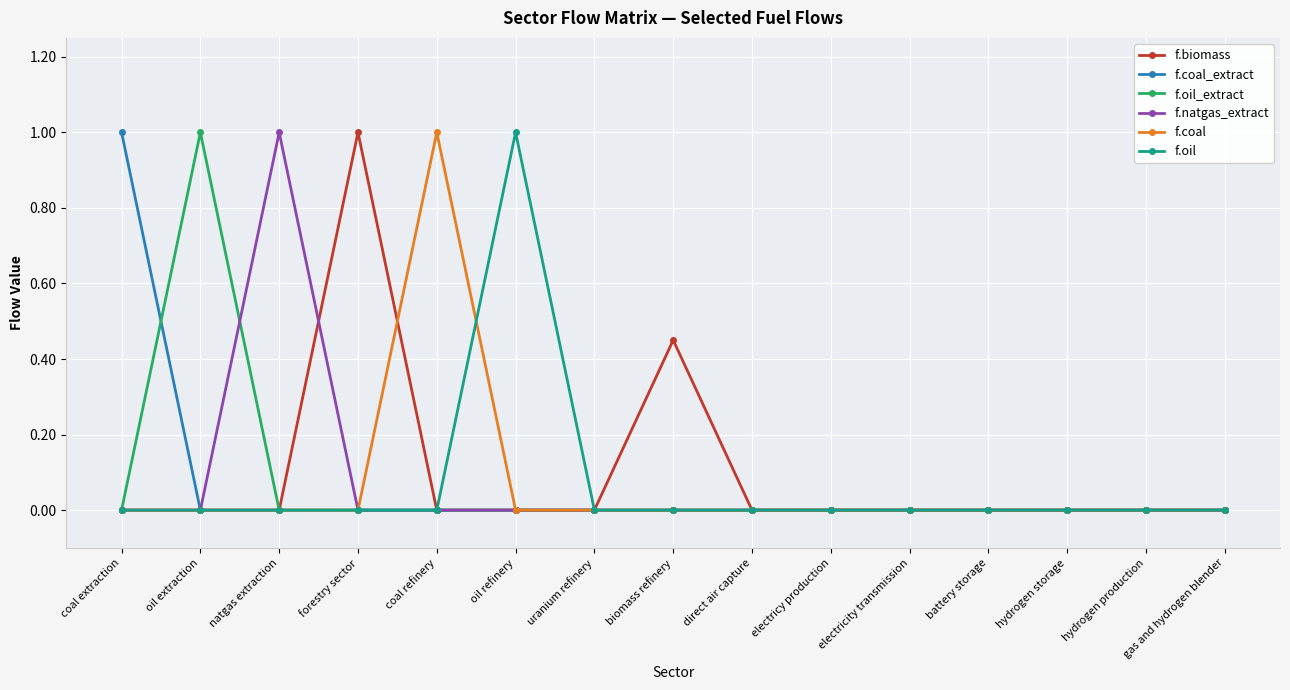

The f.coal series shows 0.0 at oil refinery. True or false?

True